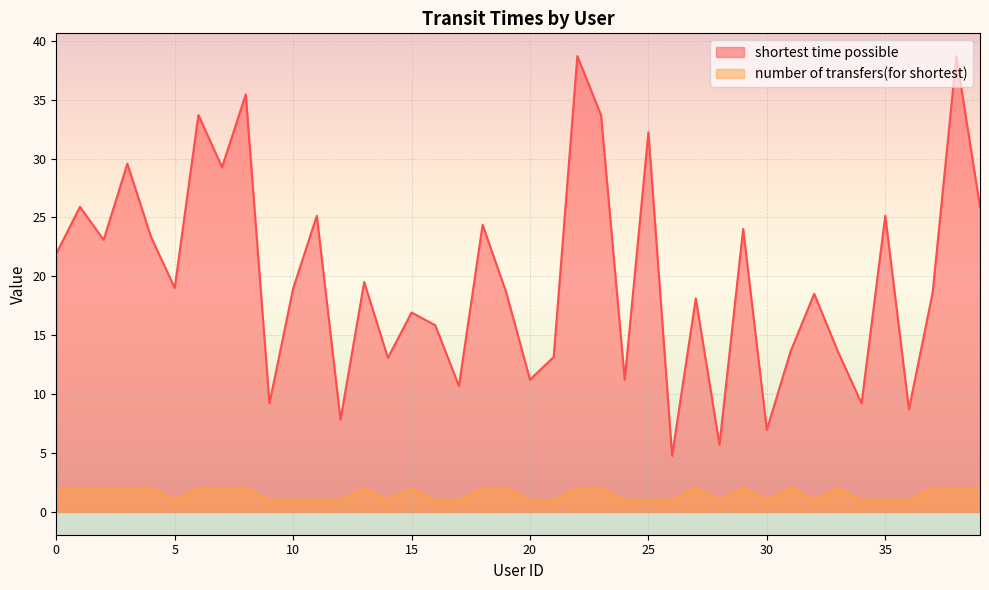

Rank the series by their maximum value, from lowest to highest.

number of transfers(for shortest), shortest time possible